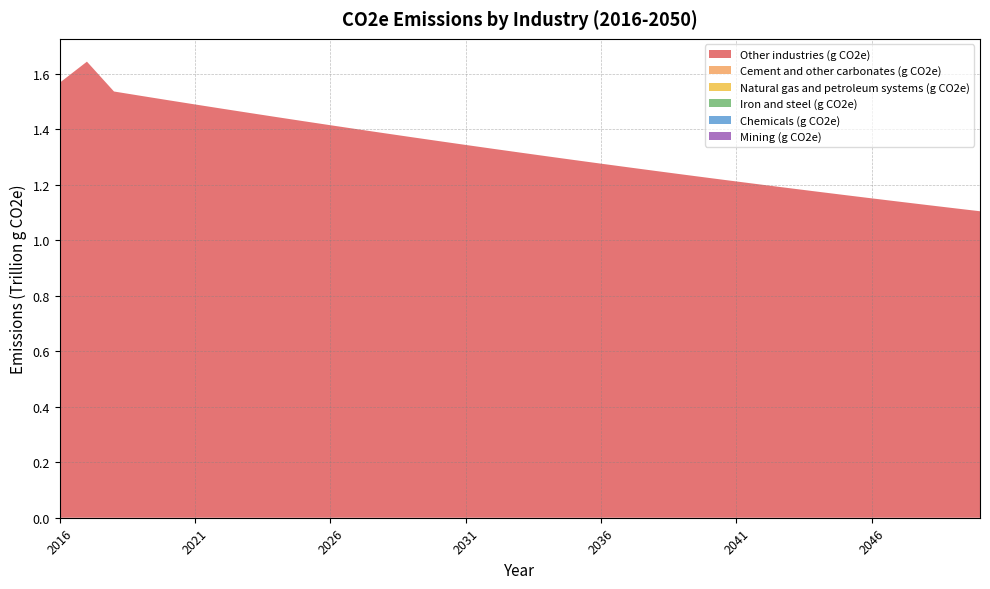

Reading right to left, list all the values displayed in this chart.

Other industries (g CO2e): 1104536492350.0	1115980103289.7	1127542276388.6	1139224240016.2	1151027235269.1	1162952516102.0	1175001349461.4	1187175015420.0	1199474807312.7	1211902031874.3	1224458009377.9	1237144073775.4	1249961572839.3	1262911868305.5	1275996336018.6	1289216366077.4	1302573362983.1	1316068745788.2	1329703948247.3	1343480418969.8	1357399621573.2	1371463034839.0	1385672152869.6	1400028485247.3	1414533557194.4	1429188909735.3	1443996099860.5	1458956700691.4	1474072301648.3	1489344508618.3	1504774944126.7	1520365247508.9	1536117075084.8	1643683677406.0	1568112014077.0
Cement and other carbonates (g CO2e): 0.0	0.0	0.0	0.0	0.0	0.0	0.0	0.0	0.0	0.0	0.0	0.0	0.0	0.0	0.0	0.0	0.0	0.0	0.0	0.0	0.0	0.0	0.0	0.0	0.0	0.0	0.0	0.0	0.0	0.0	0.0	0.0	0.0	0.0	0.0
Natural gas and petroleum systems (g CO2e): 0.0	0.0	0.0	0.0	0.0	0.0	0.0	0.0	0.0	0.0	0.0	0.0	0.0	0.0	0.0	0.0	0.0	0.0	0.0	0.0	0.0	0.0	0.0	0.0	0.0	0.0	0.0	0.0	0.0	0.0	0.0	0.0	0.0	0.0	0.0
Iron and steel (g CO2e): 0.0	0.0	0.0	0.0	0.0	0.0	0.0	0.0	0.0	0.0	0.0	0.0	0.0	0.0	0.0	0.0	0.0	0.0	0.0	0.0	0.0	0.0	0.0	0.0	0.0	0.0	0.0	0.0	0.0	0.0	0.0	0.0	0.0	0.0	0.0
Chemicals (g CO2e): 0.0	0.0	0.0	0.0	0.0	0.0	0.0	0.0	0.0	0.0	0.0	0.0	0.0	0.0	0.0	0.0	0.0	0.0	0.0	0.0	0.0	0.0	0.0	0.0	0.0	0.0	0.0	0.0	0.0	0.0	0.0	0.0	0.0	0.0	0.0
Mining (g CO2e): 0.0	0.0	0.0	0.0	0.0	0.0	0.0	0.0	0.0	0.0	0.0	0.0	0.0	0.0	0.0	0.0	0.0	0.0	0.0	0.0	0.0	0.0	0.0	0.0	0.0	0.0	0.0	0.0	0.0	0.0	0.0	0.0	0.0	0.0	0.0